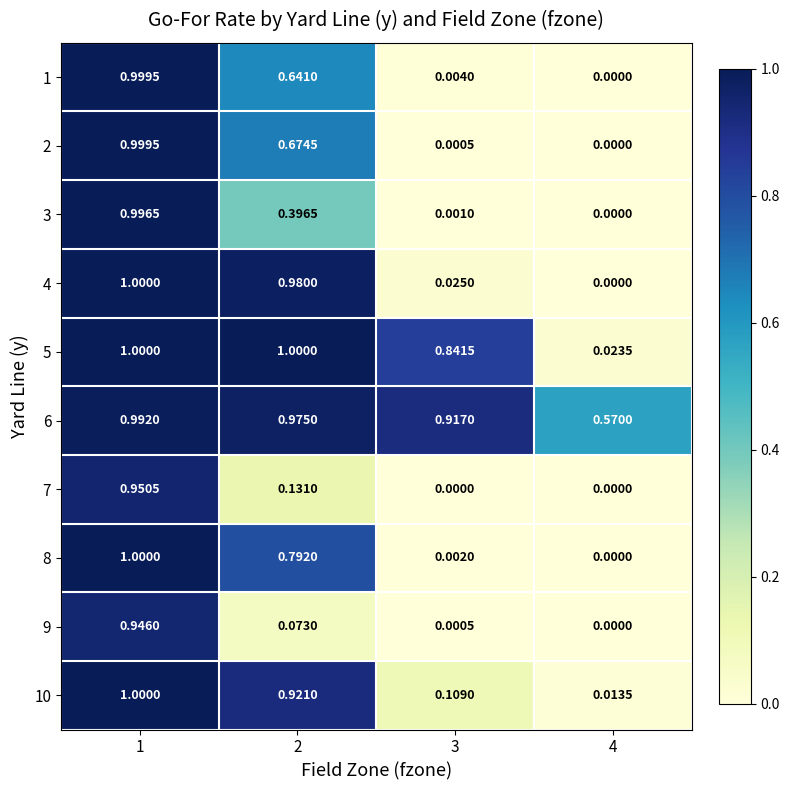

Is the value of 10 at 3 greater than the value of 3 at 2?

No